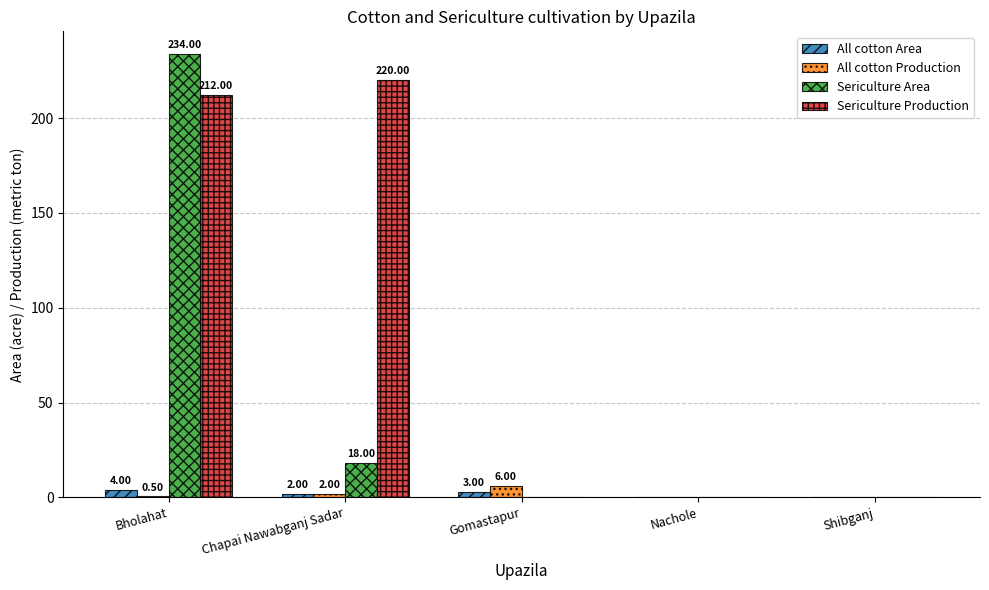

At which label is Sericulture Production closest to 110?

Bholahat